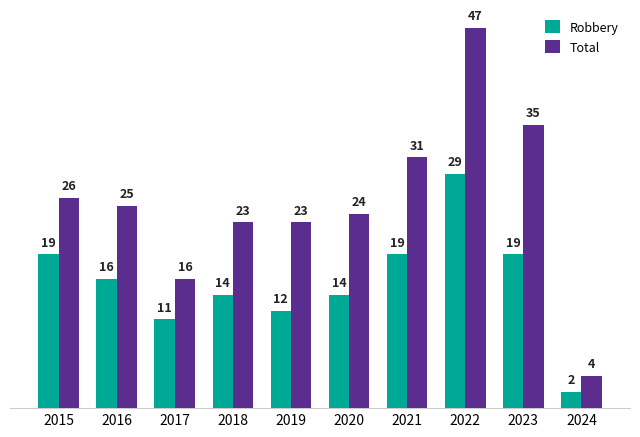

What is the average value of the Robbery series?

16